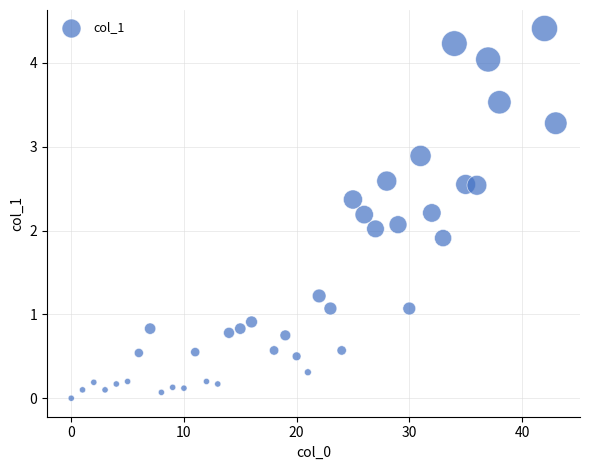

What is the range of Y values (max minus min)?

4.4